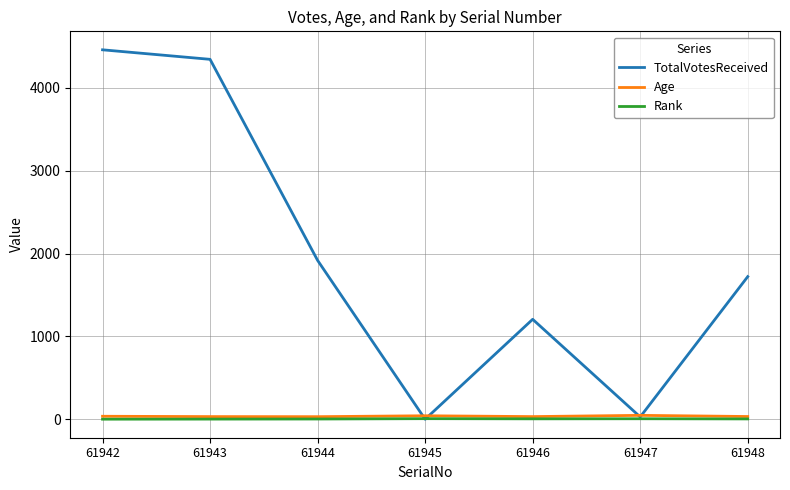

Is the value of Age at 61943 greater than the value of TotalVotesReceived at 61942?

No